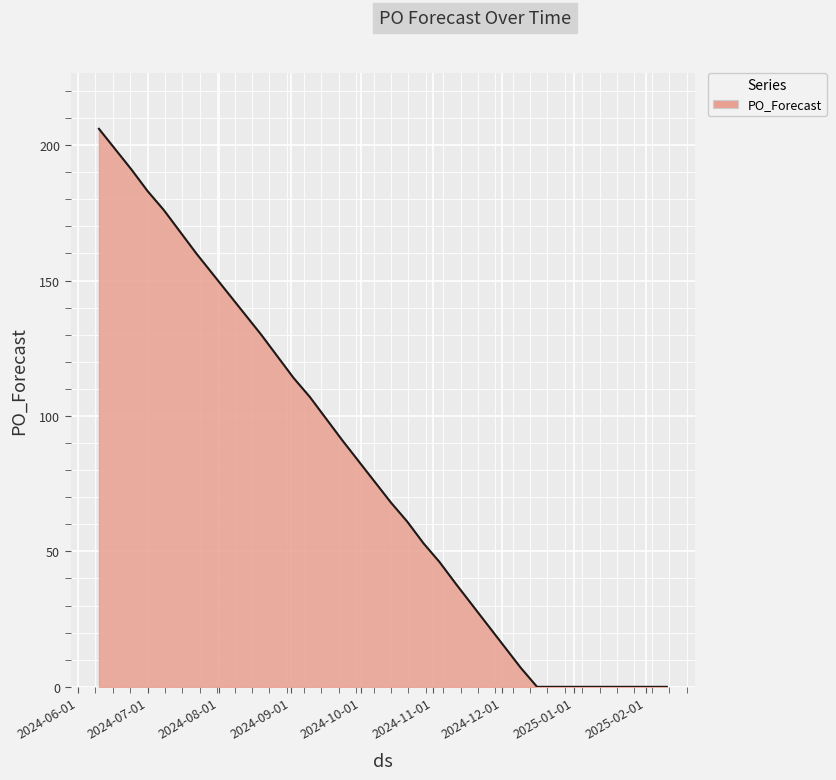

What is the maximum value shown in the chart?

206